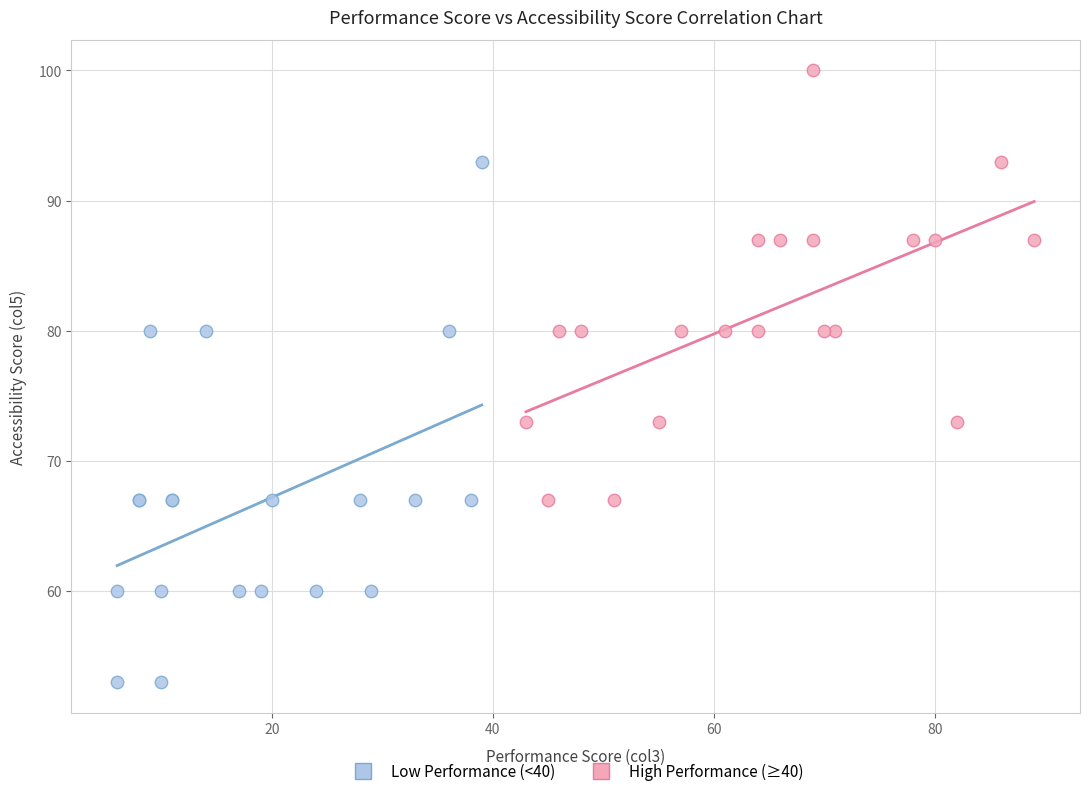

Which series contains the highest Y value?

High Performance (≥40)